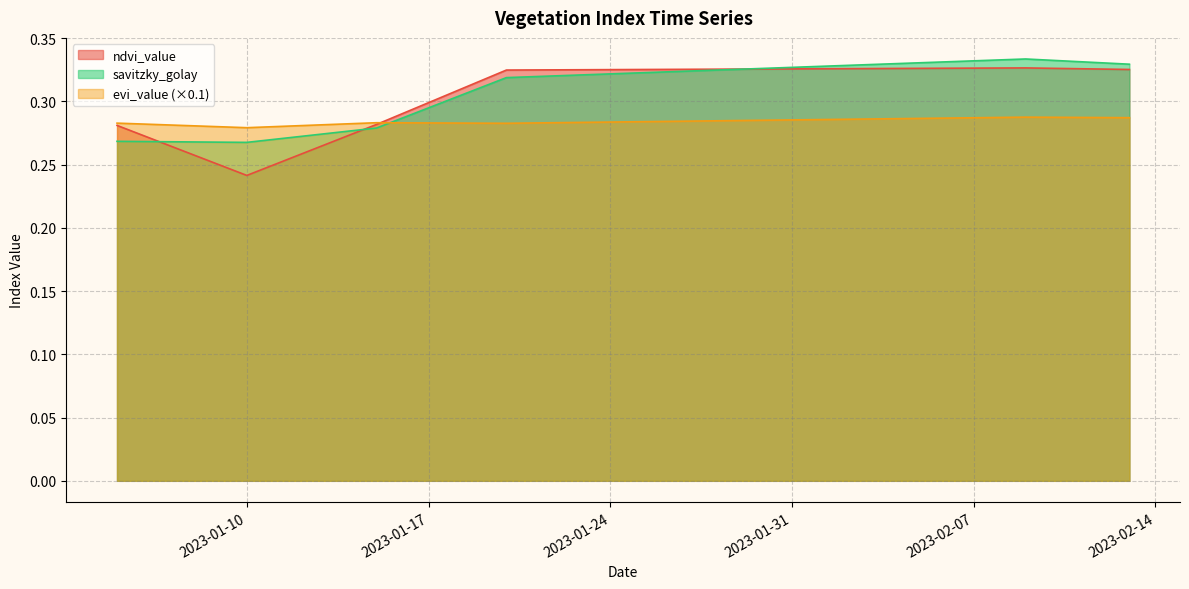

How many distinct data groups are displayed?

3